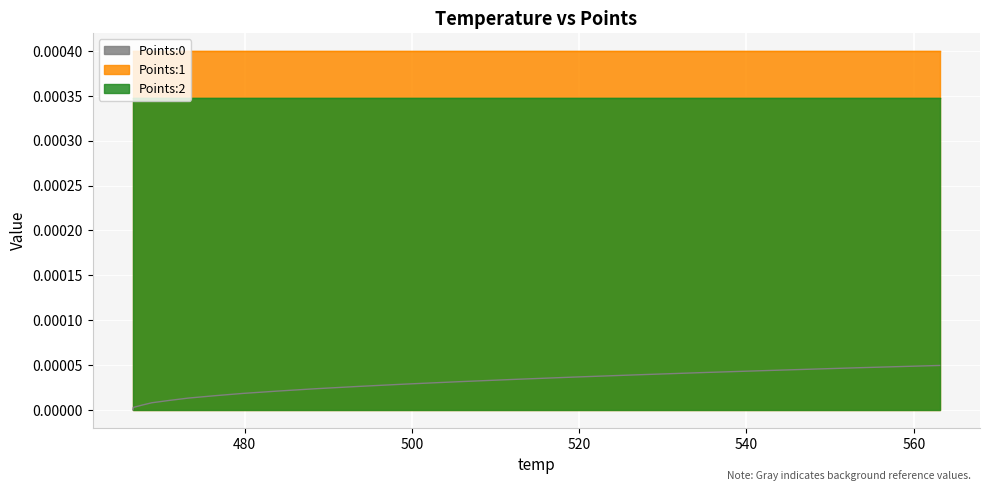

Between 473.24 and 483.89, which is larger?

483.89